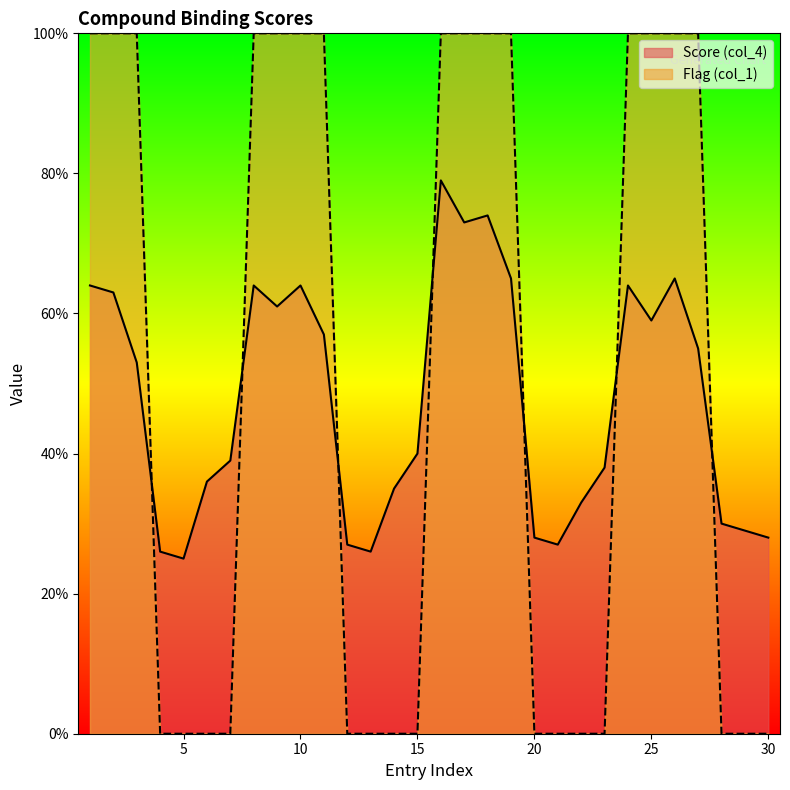

Is the value of Flag (col_1) at 15 greater than the value of Score (col_4) at 6?

No